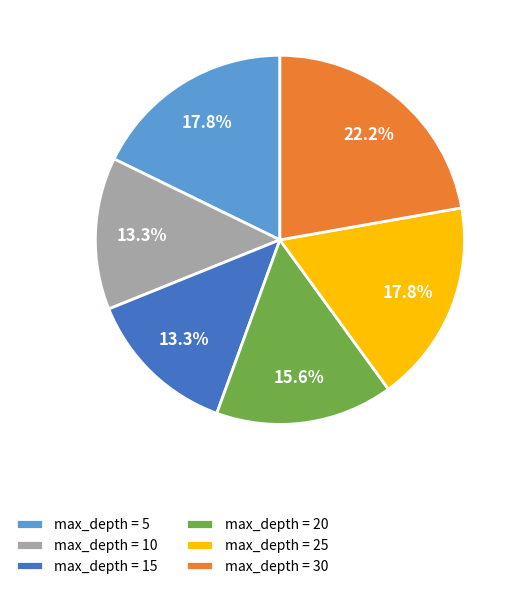

Is there any slice that represents more than half of the pie?

No